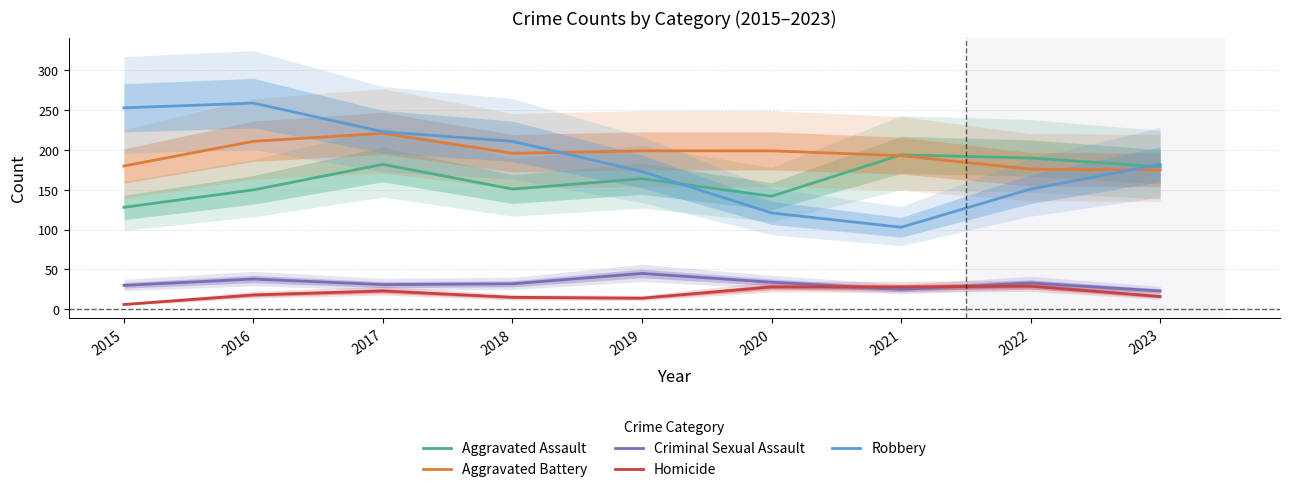

What is the maximum value shown in the chart?

259